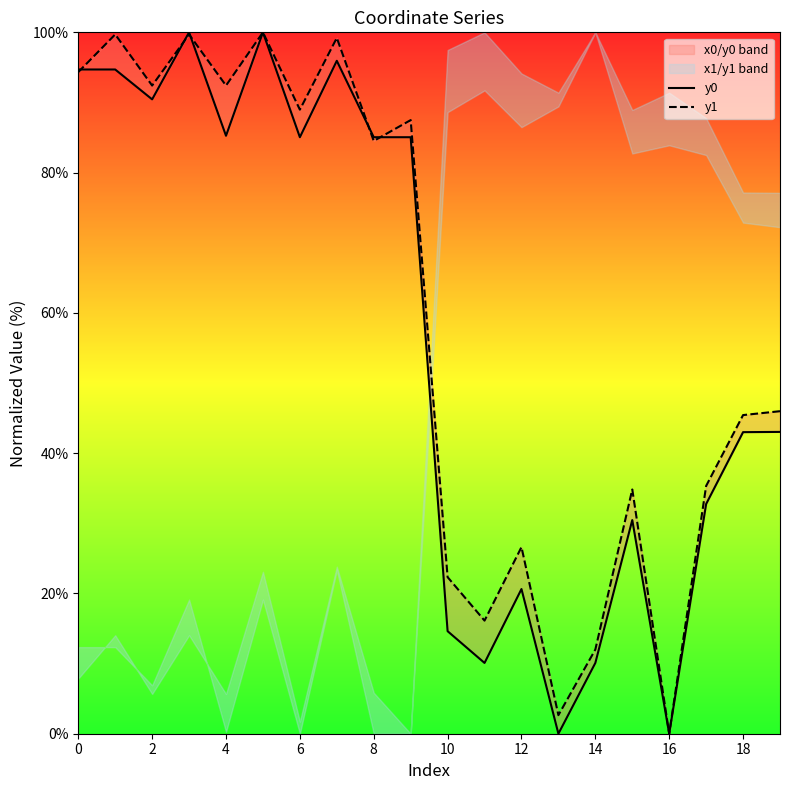

Which series has the widest spread of values?

y0